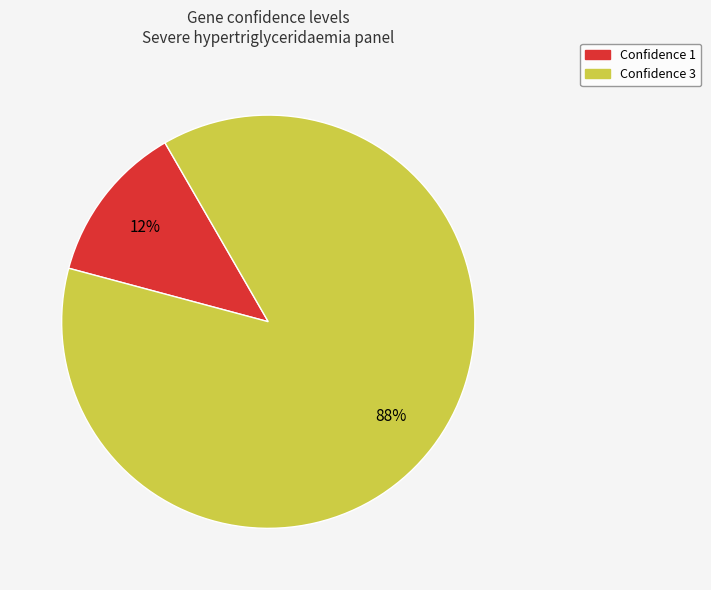

Is there any slice that represents more than half of the pie?

Yes